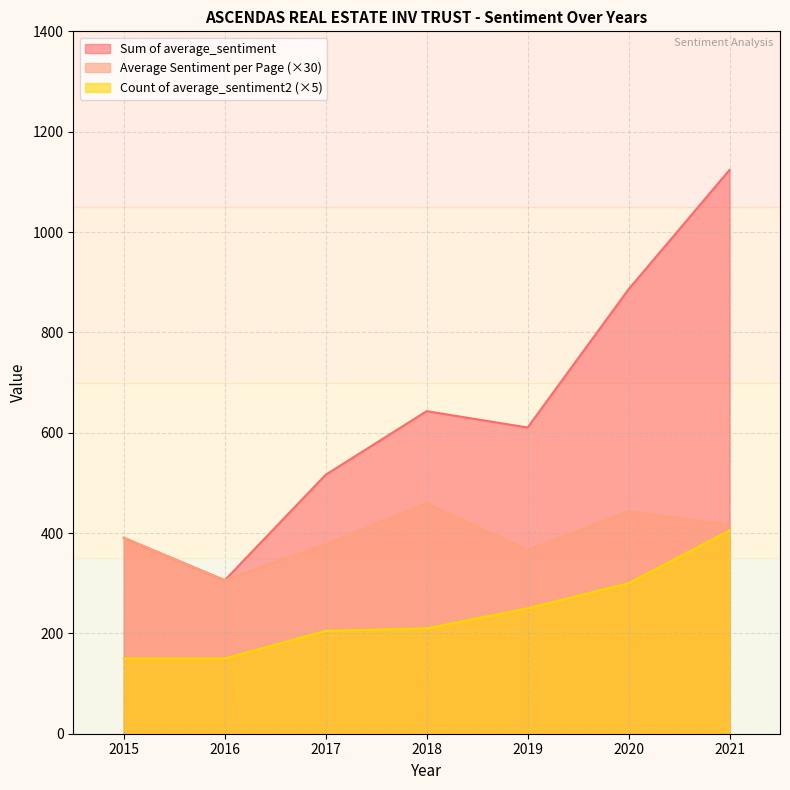

List the series in order of their peak value, highest first.

Sum of average_sentiment, Average Sentiment per Page (×30), Count of average_sentiment2 (×5)